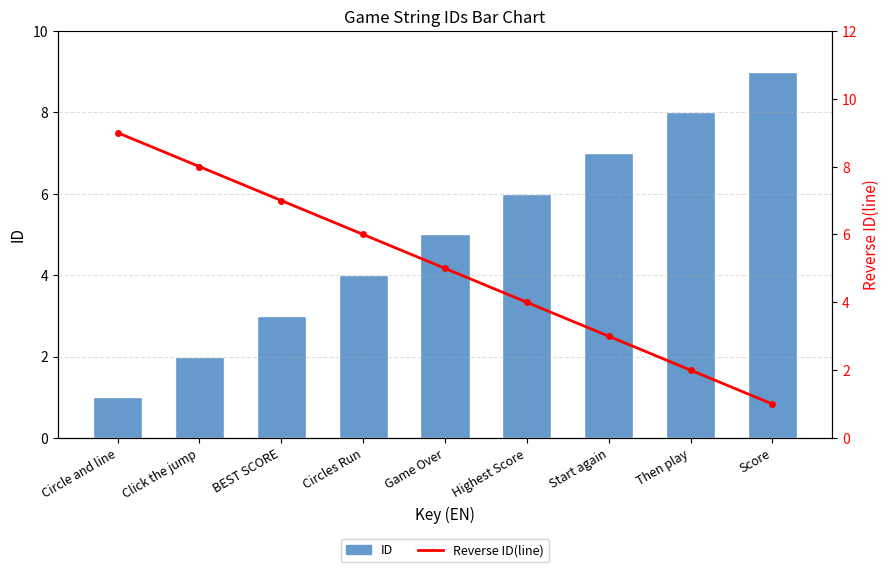

What are all the series names shown in the legend?

ID, Reverse ID(line)